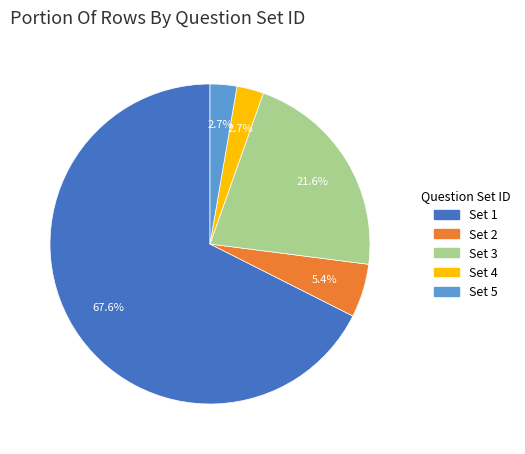

Count the number of slices in the pie.

5